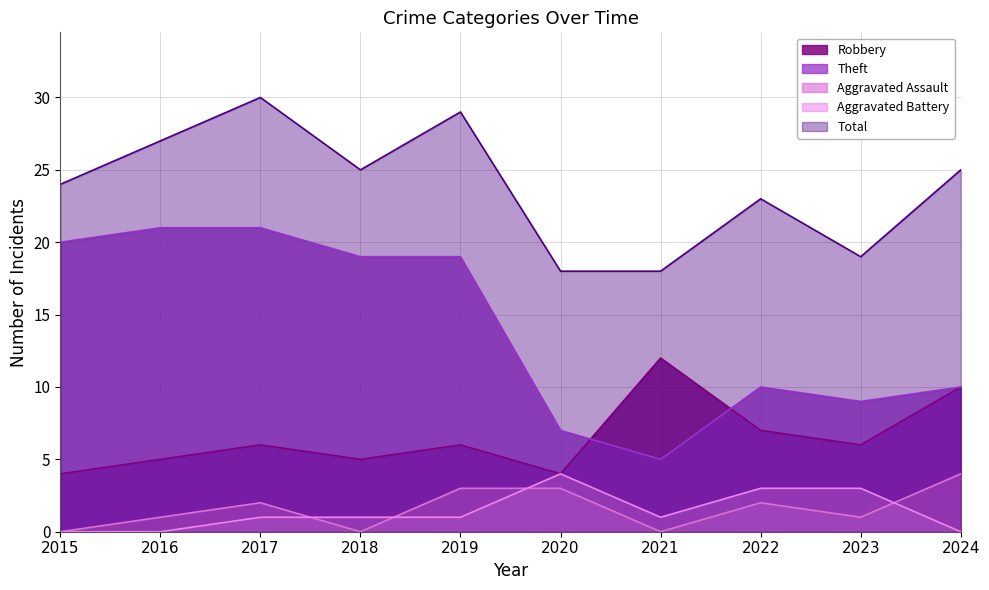

Which has a higher value, 2024 or 2019?

2024